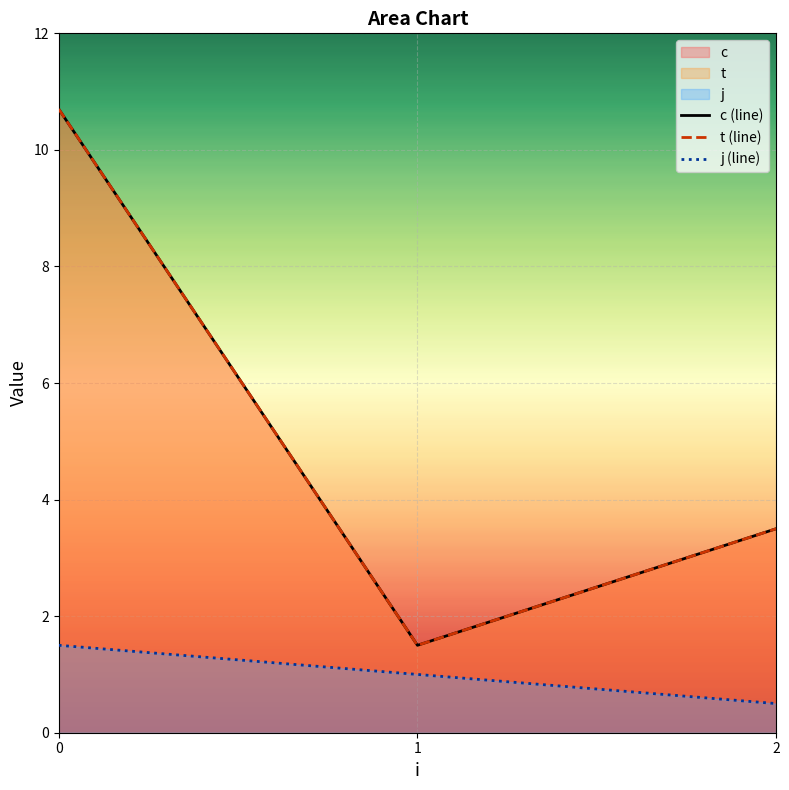

What are all the series names shown in the legend?

c (line), t (line), j (line)